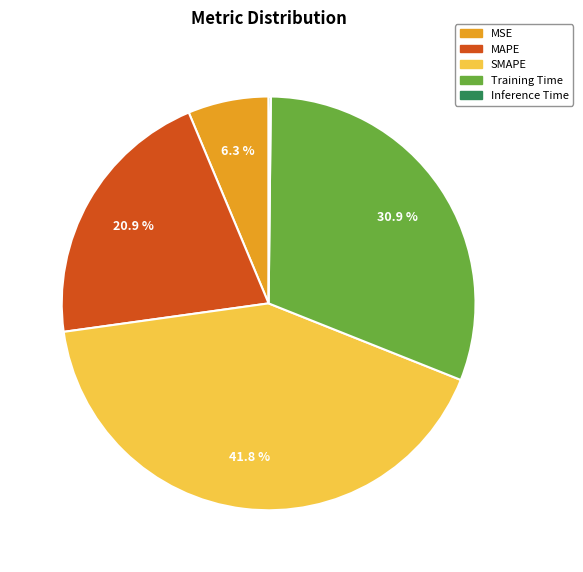

Approximately how many times larger is the value at MAPE compared to Training Time?

0.7